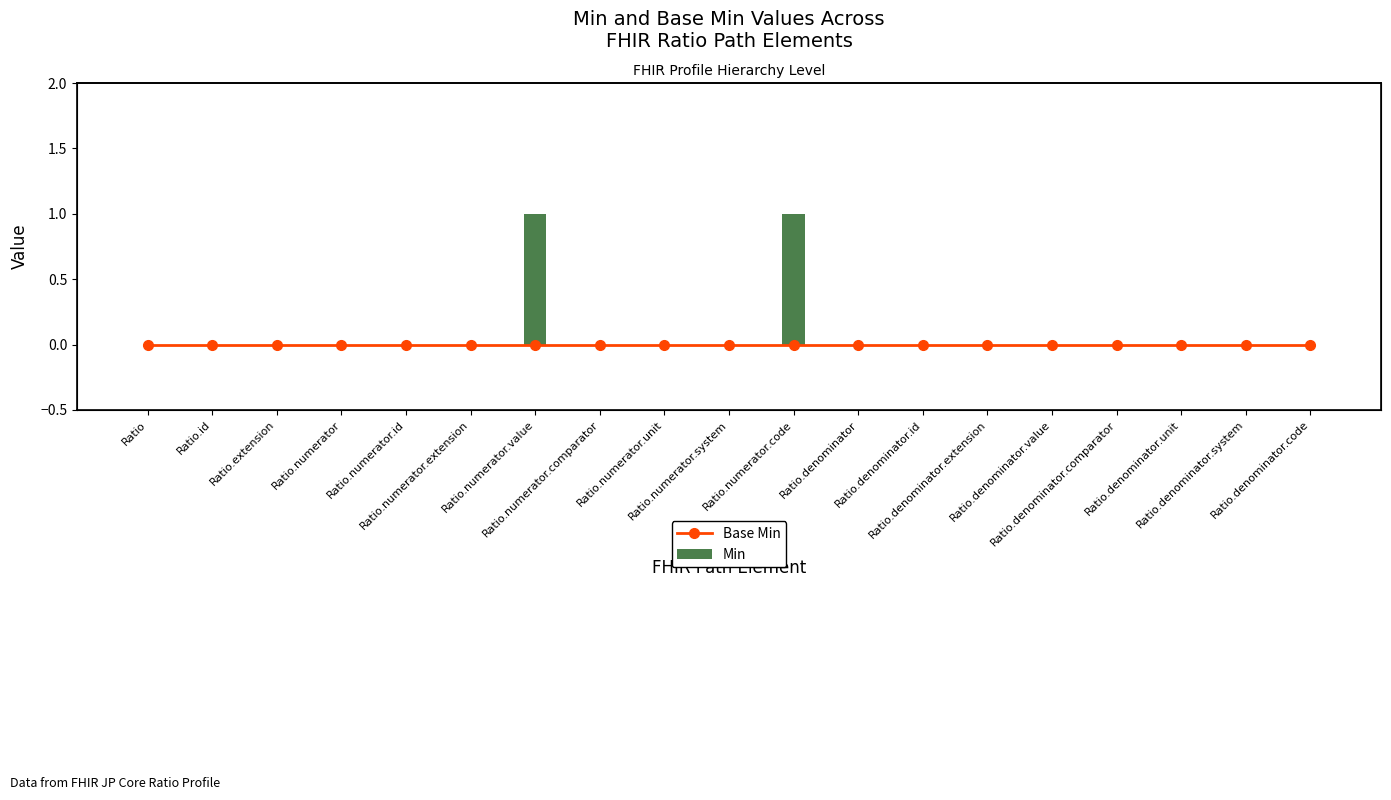

Reading left to right, transcribe all the data shown in this chart.

Base Min: Ratio=0	Ratio.id=0	Ratio.extension=0	Ratio.numerator=0	Ratio.numerator.id=0	Ratio.numerator.extension=0	Ratio.numerator.value=0	Ratio.numerator.comparator=0	Ratio.numerator.unit=0	Ratio.numerator.system=0	Ratio.numerator.code=0	Ratio.denominator=0	Ratio.denominator.id=0	Ratio.denominator.extension=0	Ratio.denominator.value=0	Ratio.denominator.comparator=0	Ratio.denominator.unit=0	Ratio.denominator.system=0	Ratio.denominator.code=0
Min: Ratio=0	Ratio.id=0	Ratio.extension=0	Ratio.numerator=0	Ratio.numerator.id=0	Ratio.numerator.extension=0	Ratio.numerator.value=1	Ratio.numerator.comparator=0	Ratio.numerator.unit=0	Ratio.numerator.system=0	Ratio.numerator.code=1	Ratio.denominator=0	Ratio.denominator.id=0	Ratio.denominator.extension=0	Ratio.denominator.value=0	Ratio.denominator.comparator=0	Ratio.denominator.unit=0	Ratio.denominator.system=0	Ratio.denominator.code=0